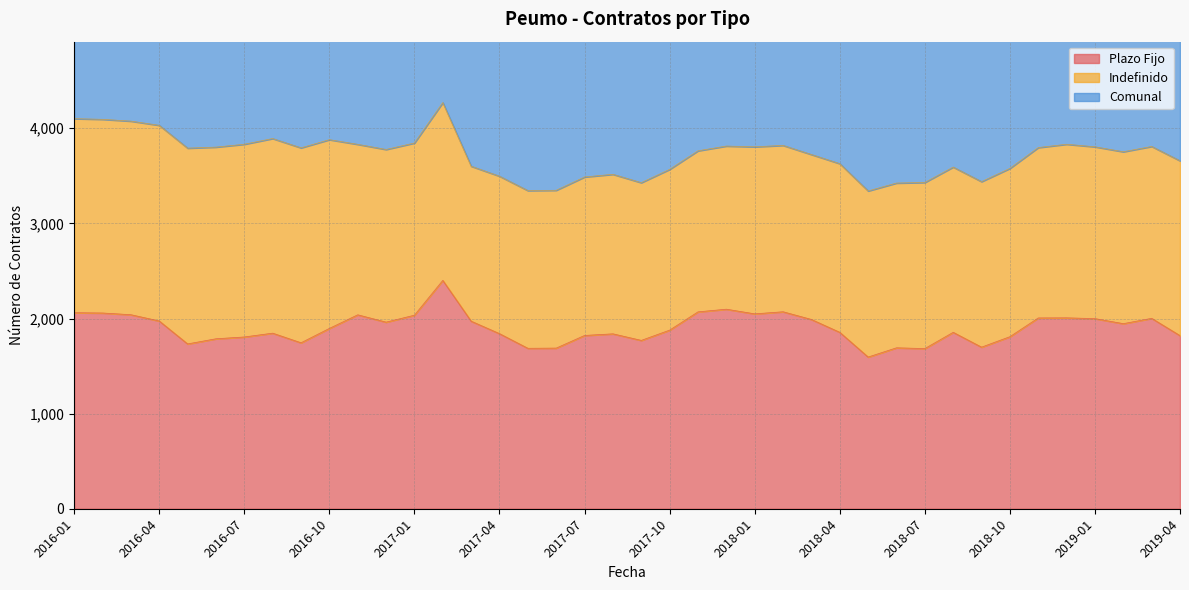

What is the average value of the Comunal series?

3720